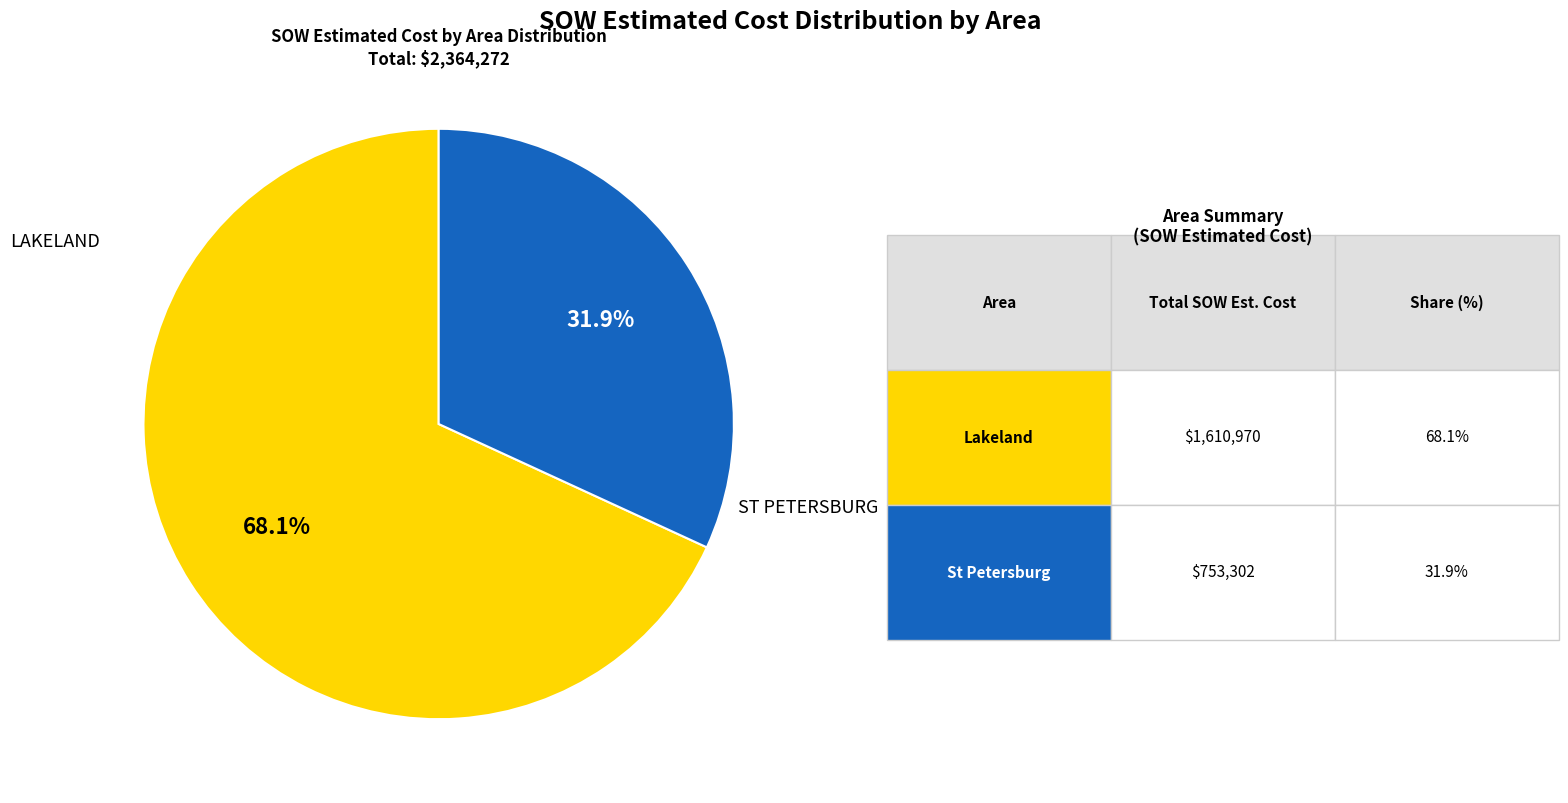

How many slices are in this pie chart?

2